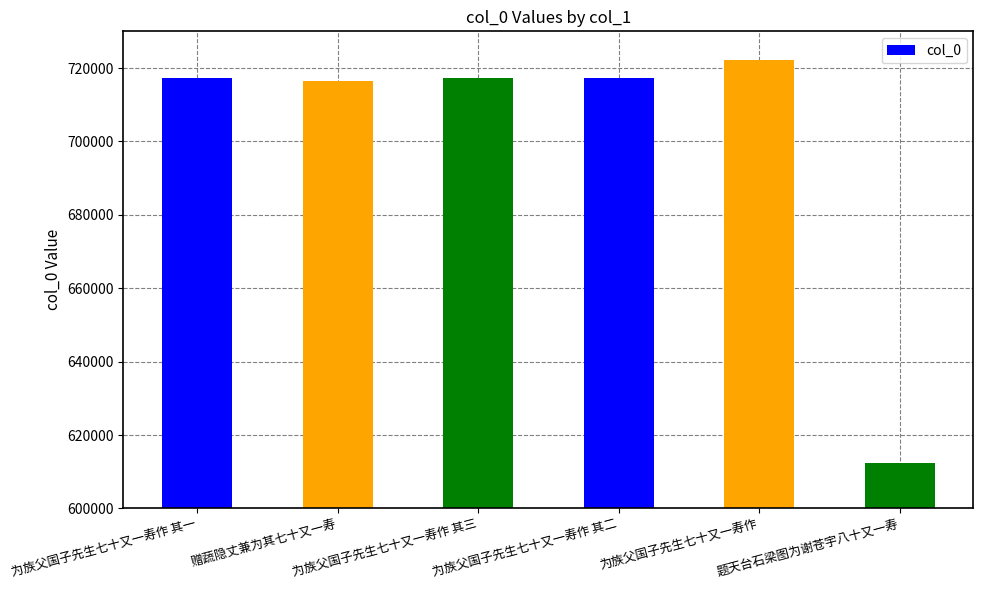

True or false: the data shows 1018958 at 赠蔬隐丈兼为其七十又一寿.

False